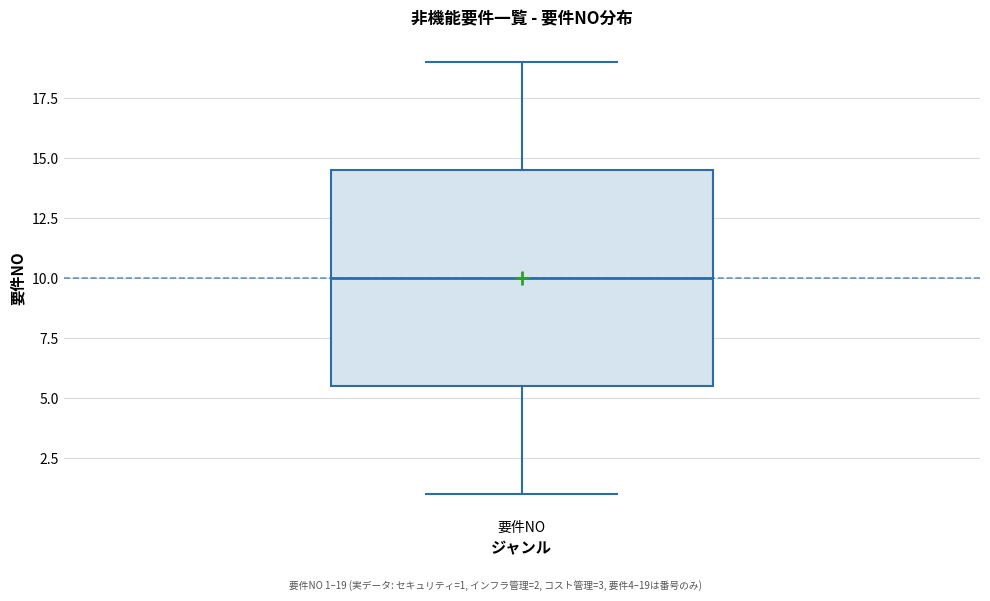

Where does the median line of the box for 要件NO sit on the y-axis? The values are not printed on the chart, so give them approximately, as read against the axis.

10.0